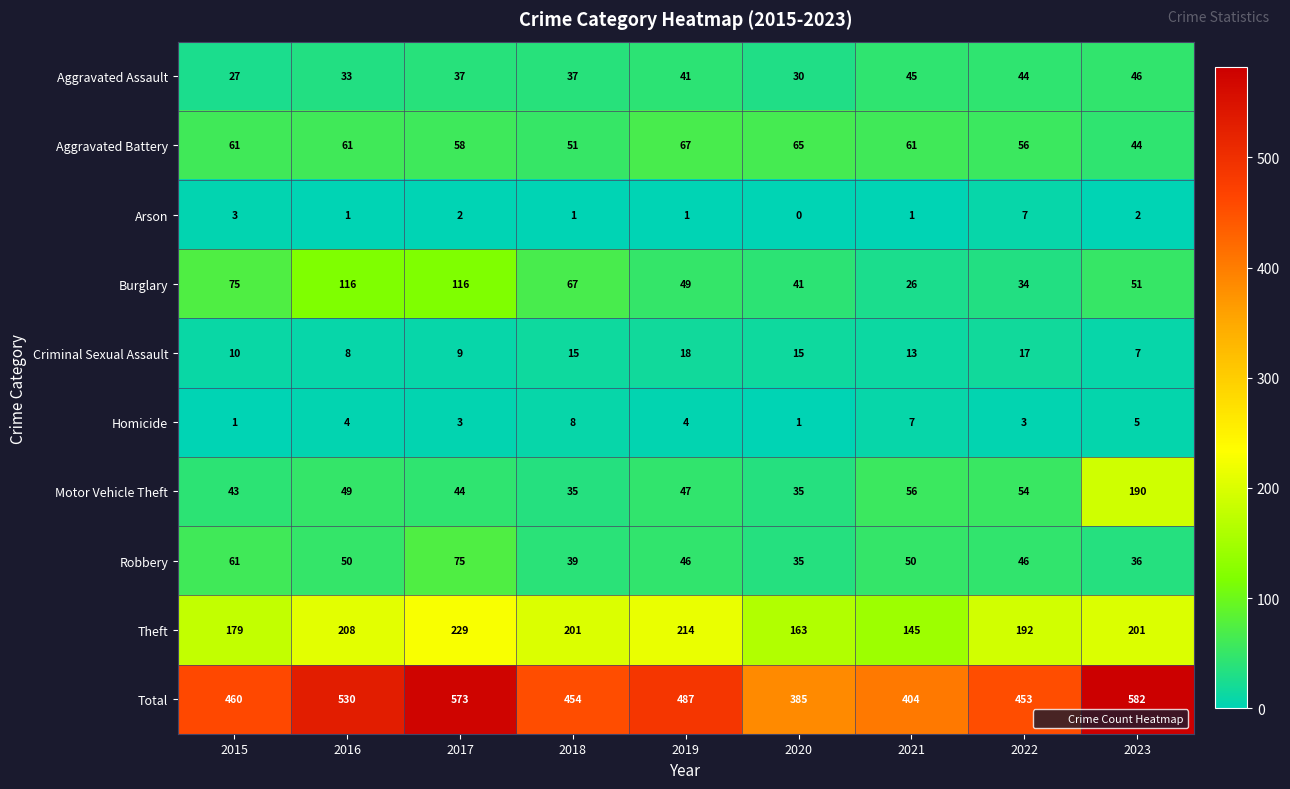

Which series has the largest total across all categories?

Total